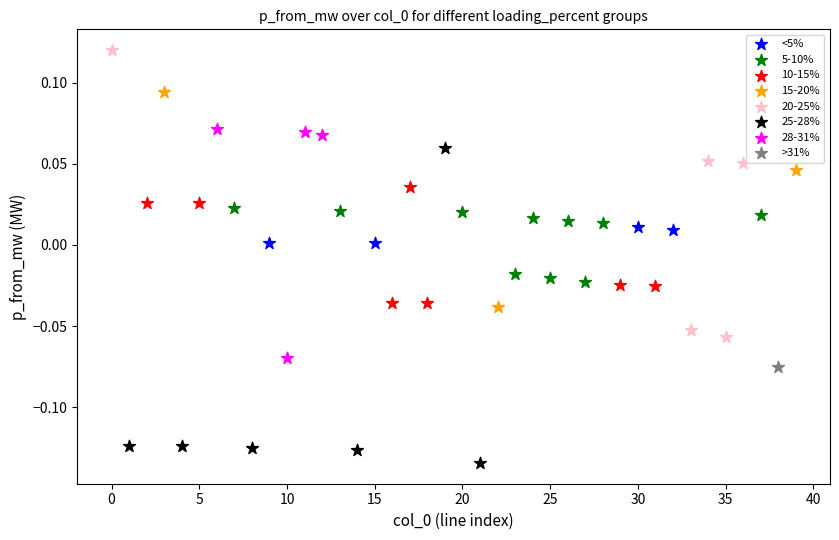

What are all the series names shown in the legend?

<5%, 5-10%, 10-15%, 15-20%, 20-25%, 25-28%, 28-31%, >31%